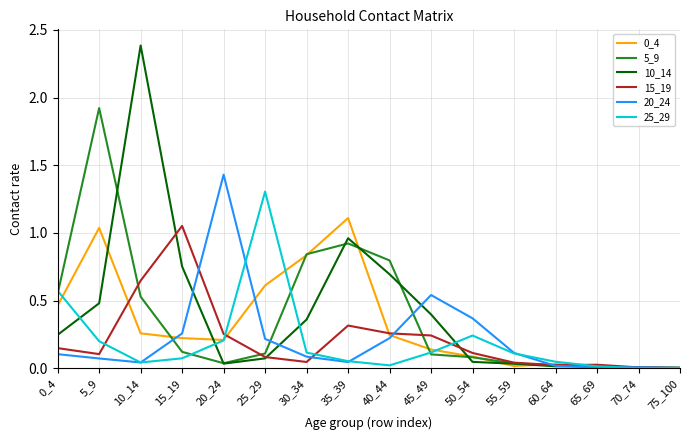

What is the greatest value displayed?

2.4